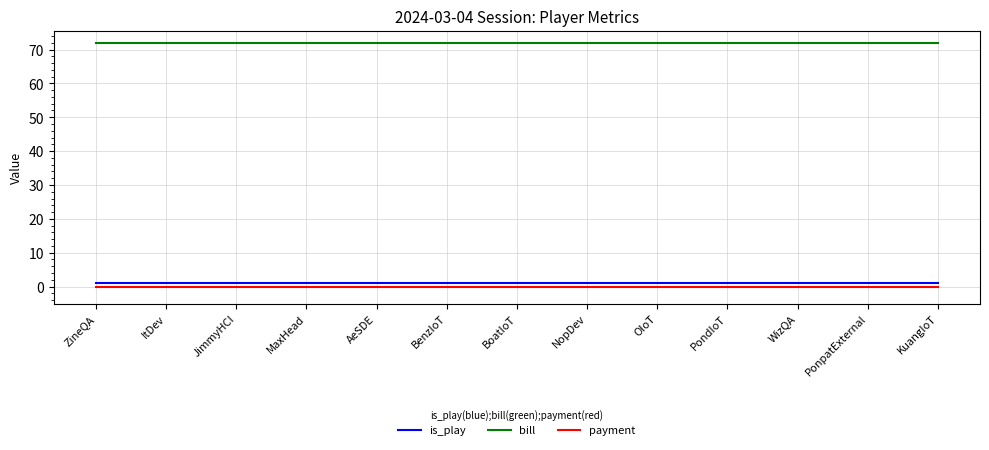

Is it true that payment equals 0 at PonpatExternal?

True